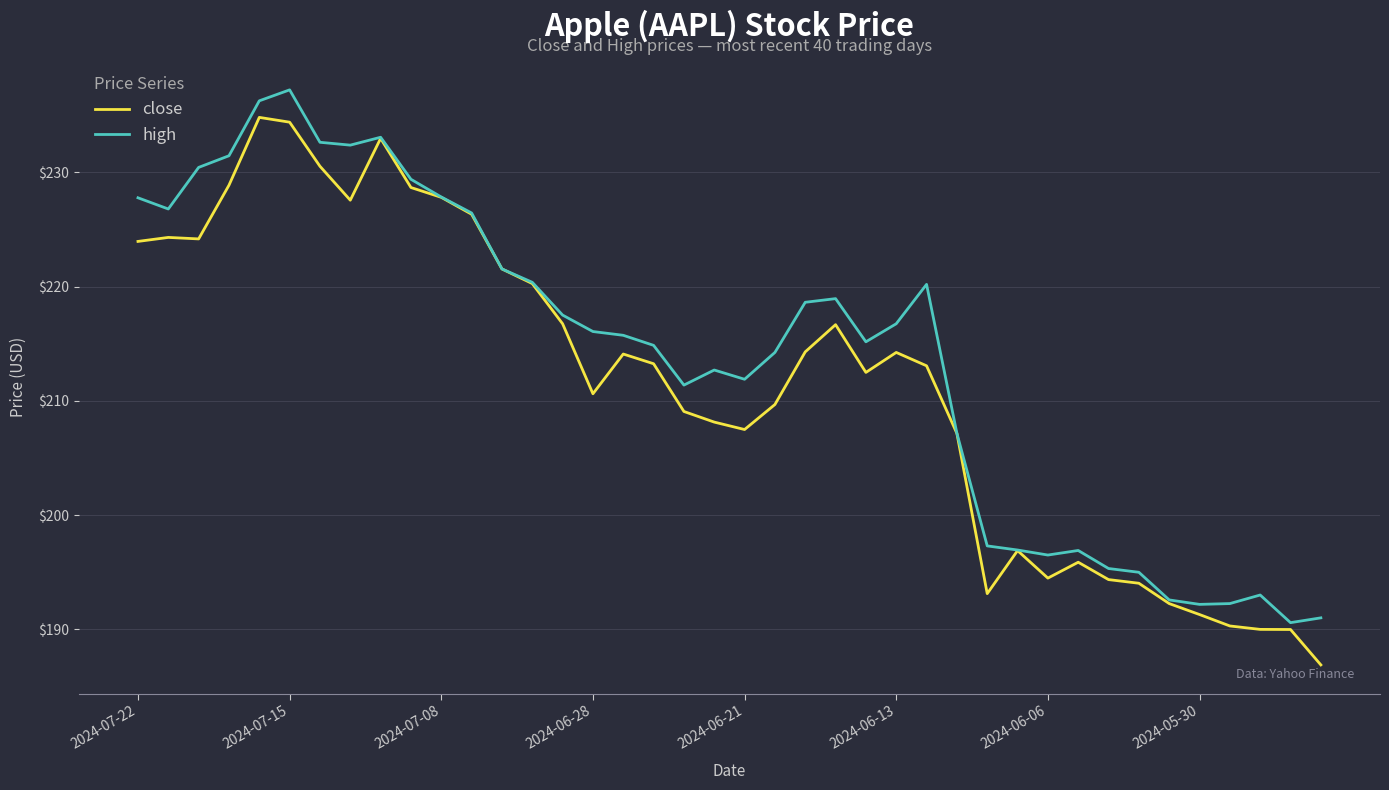

What is the maximum value shown in the chart?

237.2